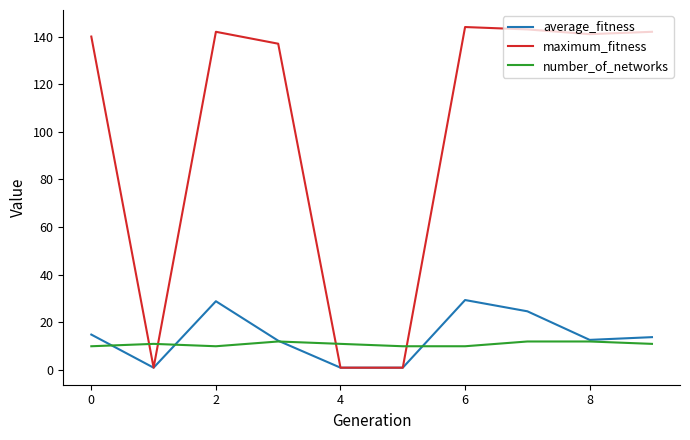

Which series has the widest spread of values?

maximum_fitness